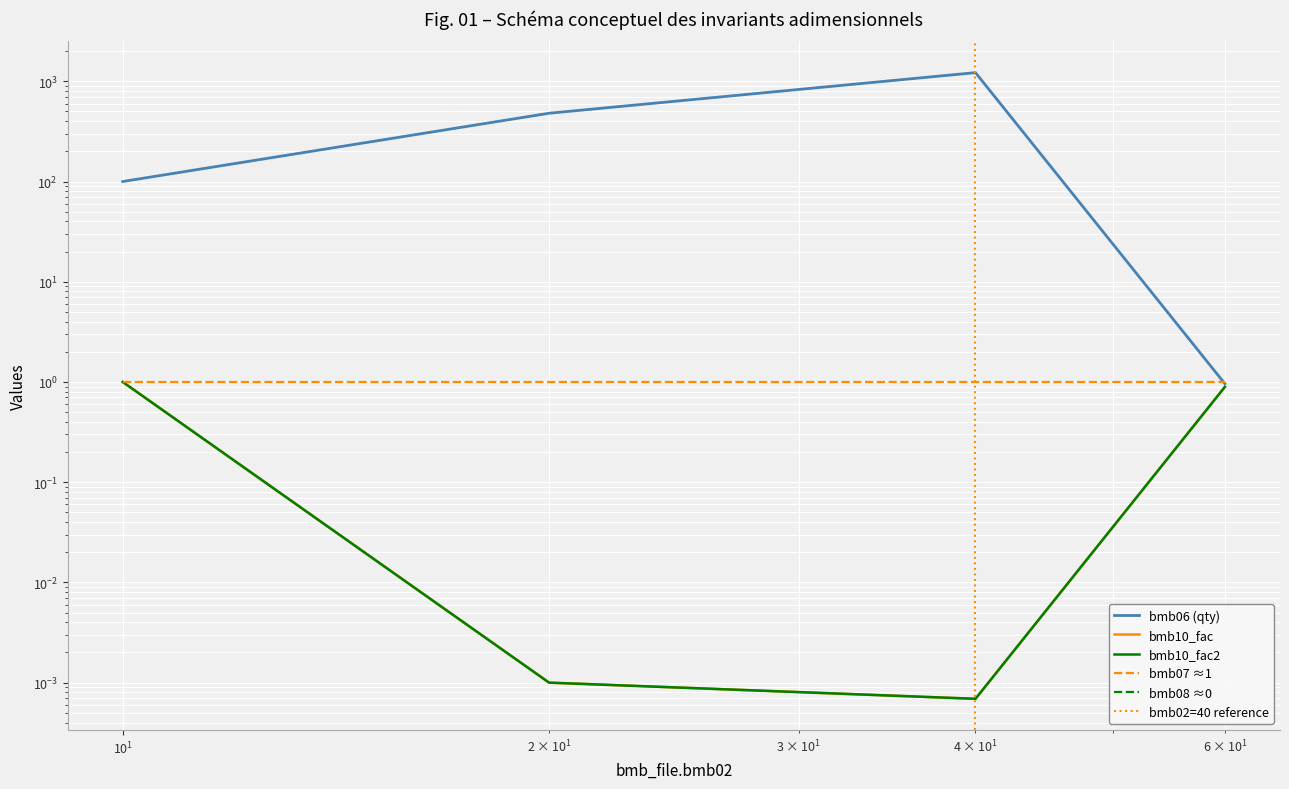

How many data points does each series have?

4